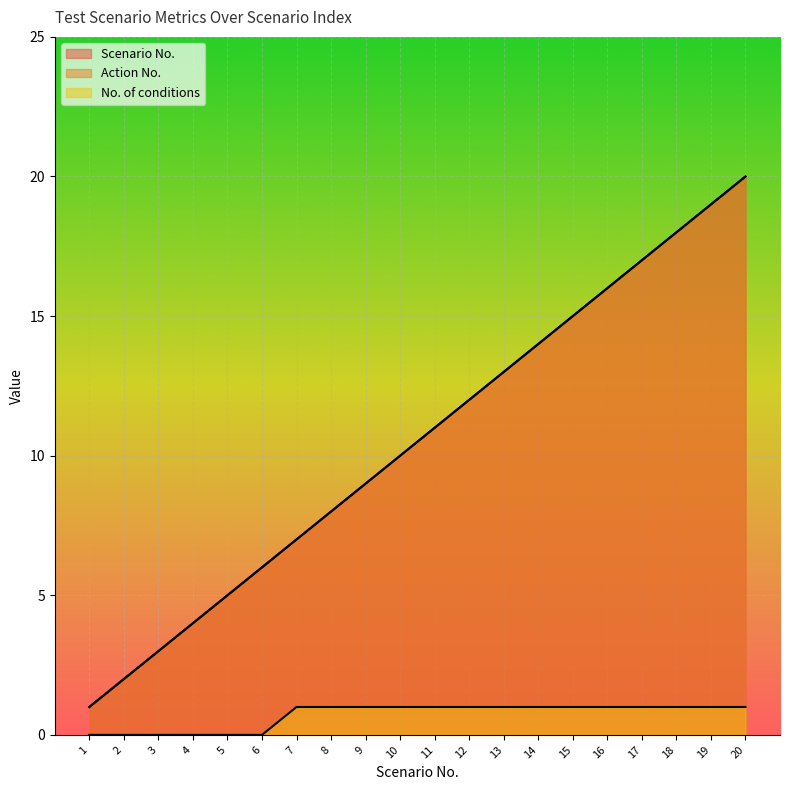

Is the value of No. of conditions at 18 greater than the value of Action No. at 14?

No